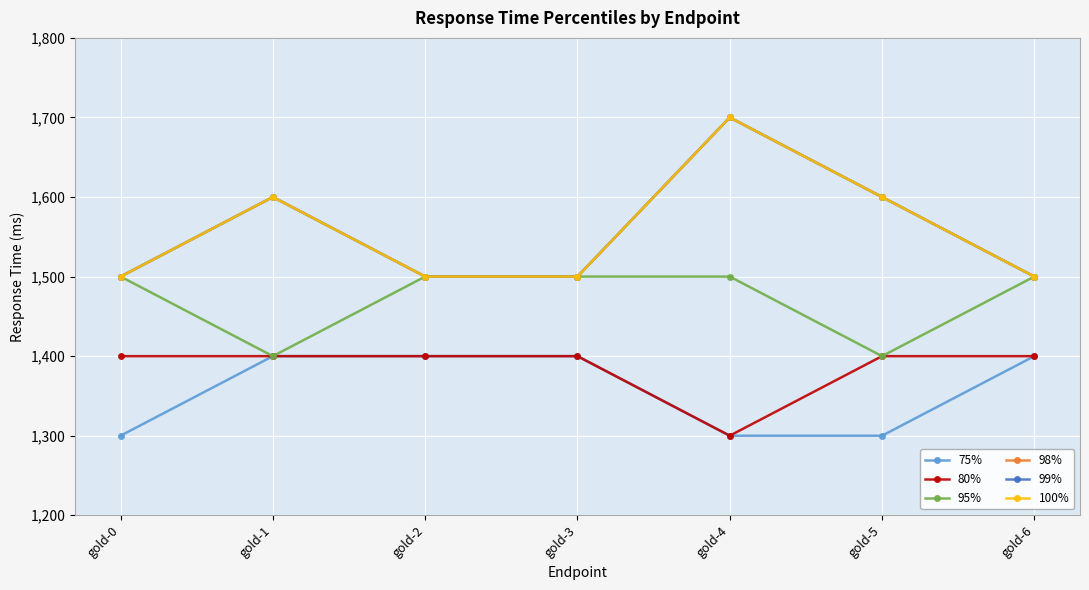

How many interior local peaks does the 98% series have?

2